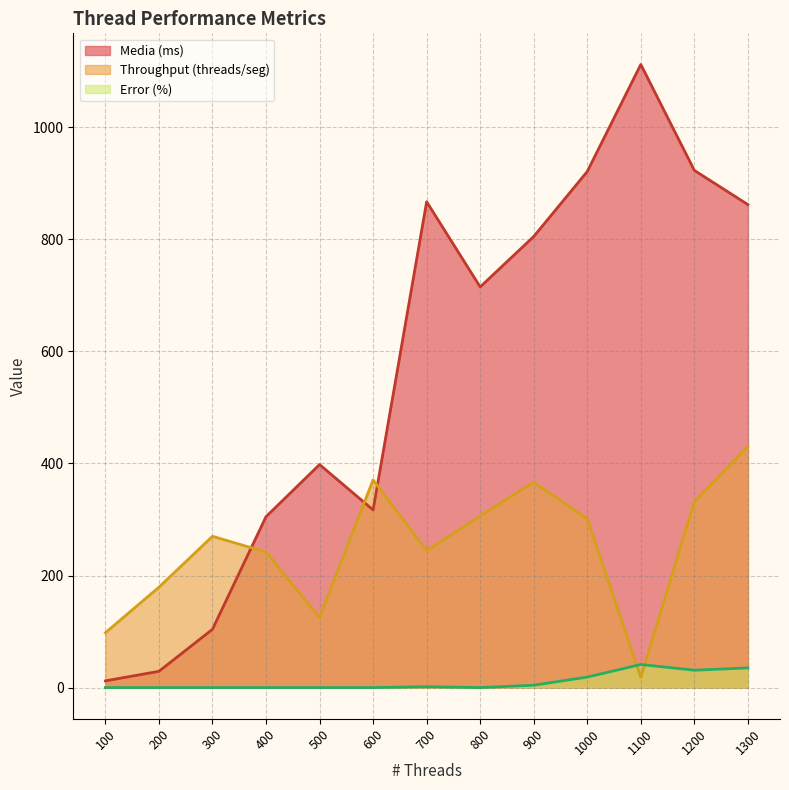

Does the chart have visible grid lines?

Yes